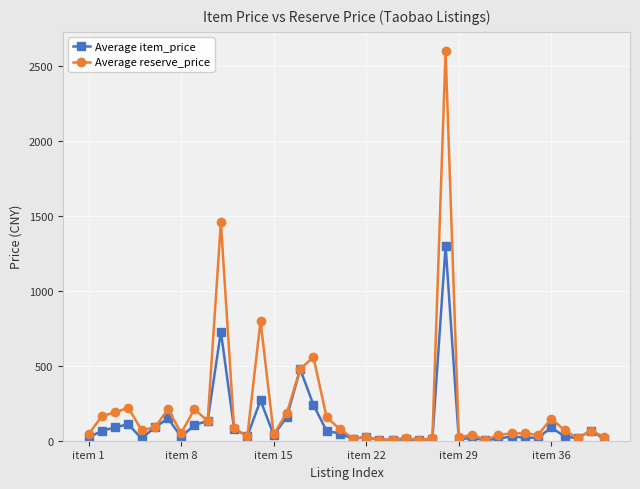

Which series has the widest spread of values?

Average reserve_price